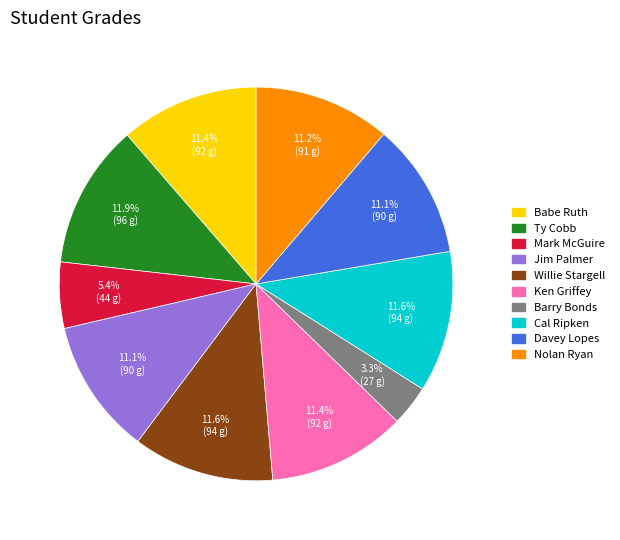

Which slice is the smallest?

Barry Bonds